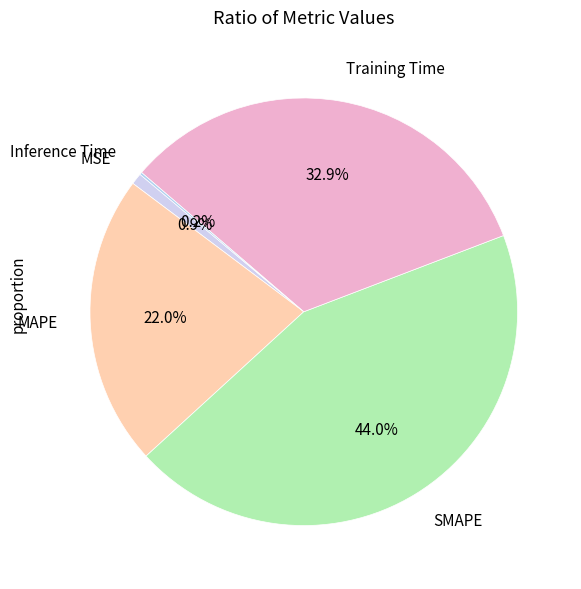

Does MSE account for over 50% of the chart?

No